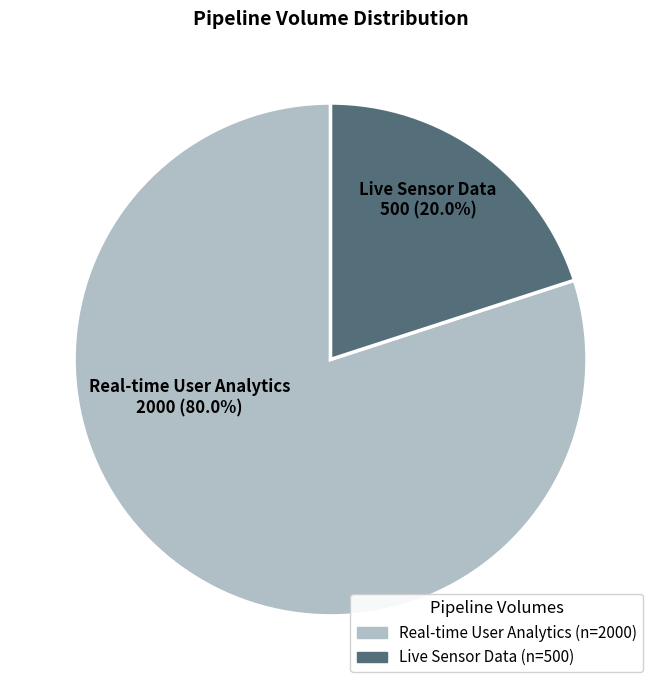

To the nearest percent, what portion does Real-time User Analytics represent?

80%